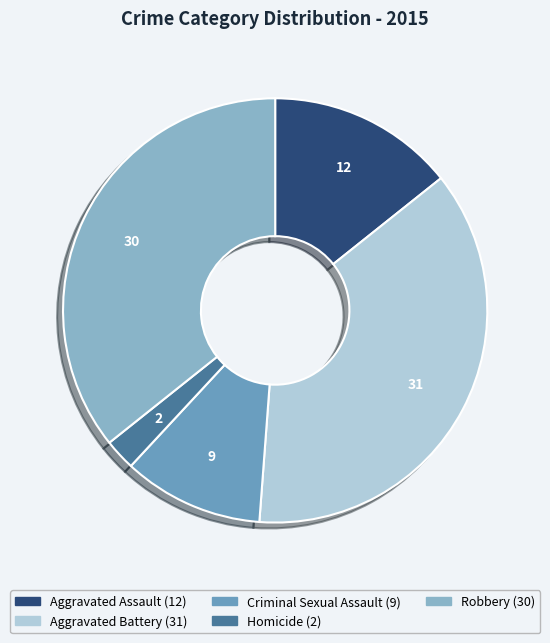

Approximately how many times larger is the value at Aggravated Battery compared to Homicide?

15.5